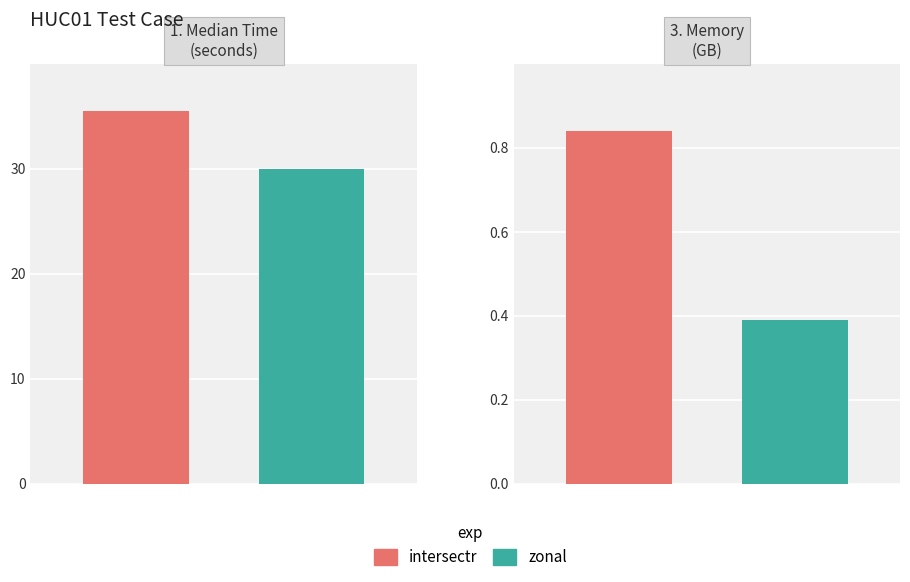

Where is zonal nearest to the value 15?

1